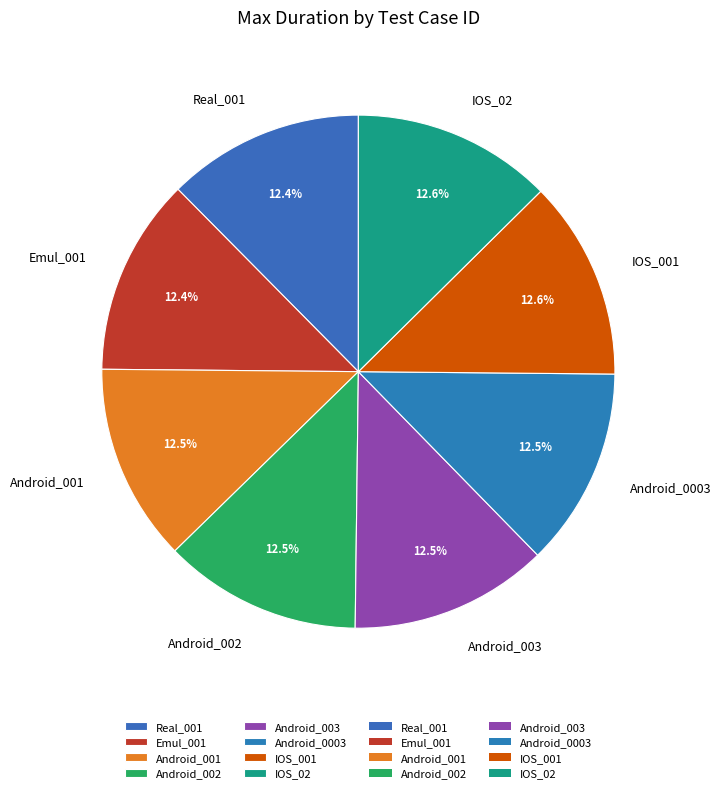

Is it true that Android_003 is 3% of the pie?

False